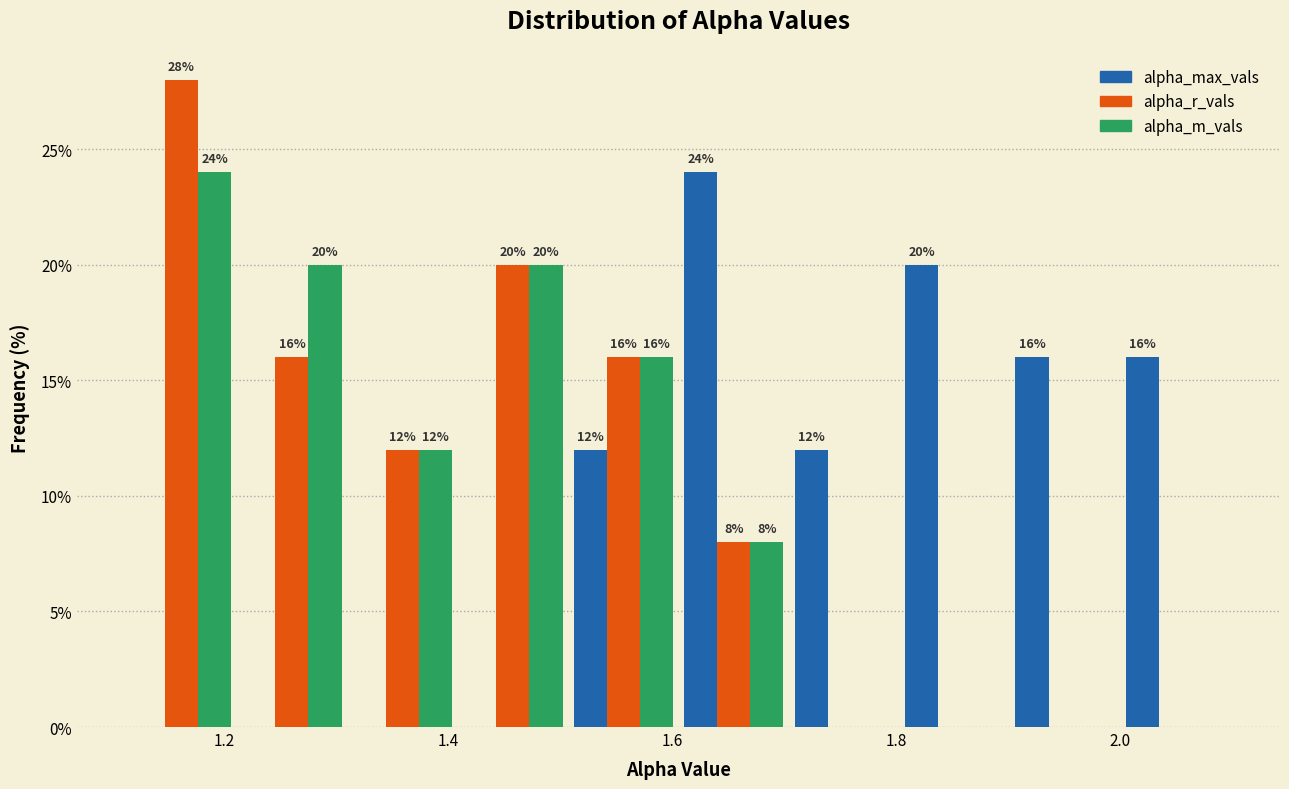

In the alpha_r_vals series, which range on the x-axis has the tallest bar?

1.12 to 1.22